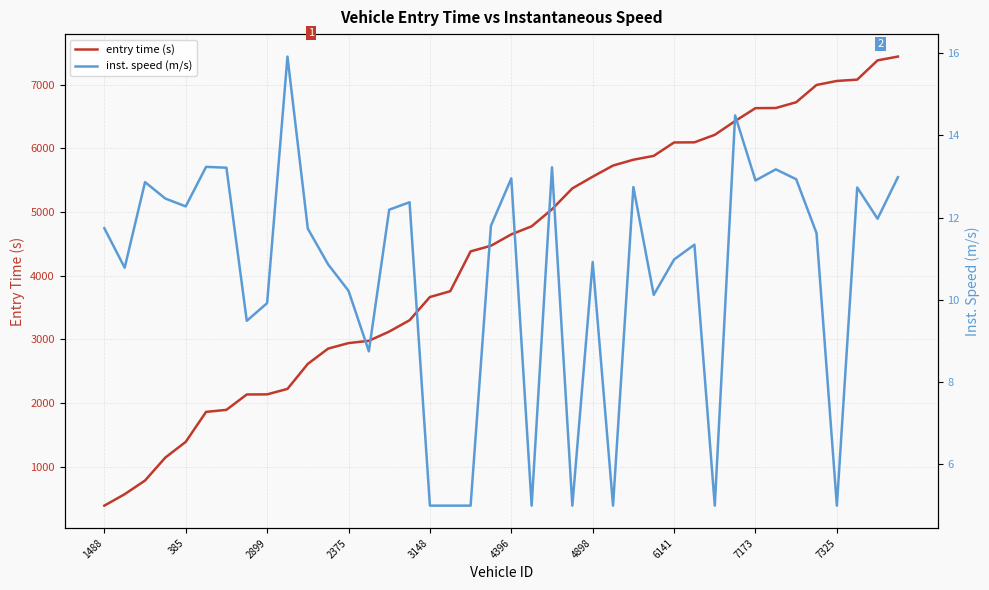

Between 7325 and 2899, which is larger?

7325